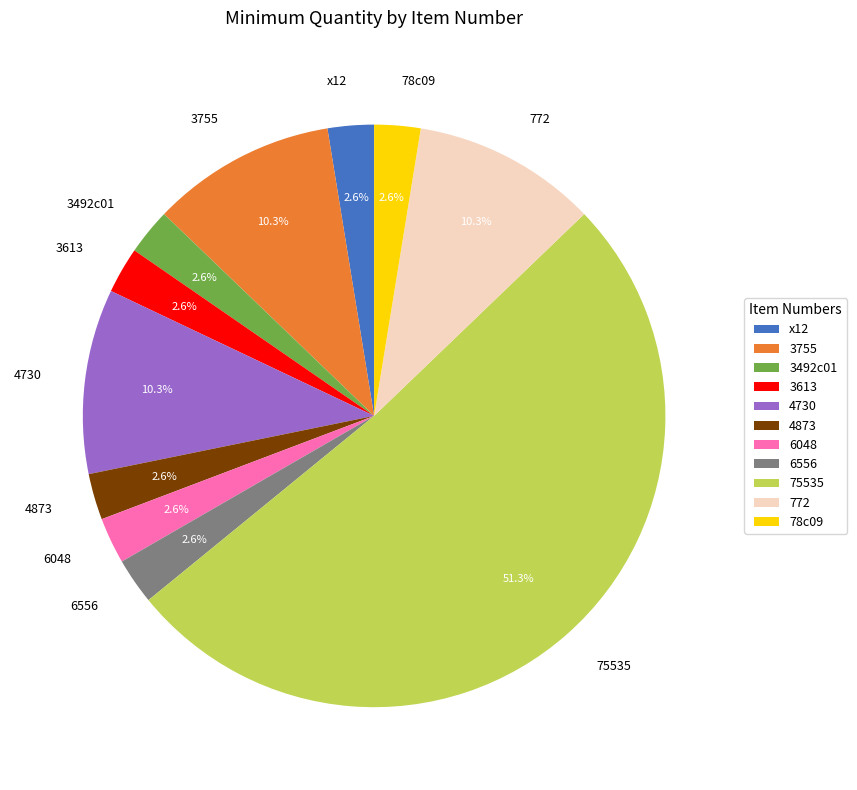

Do 75535 and 772 together represent more than half of the pie?

Yes